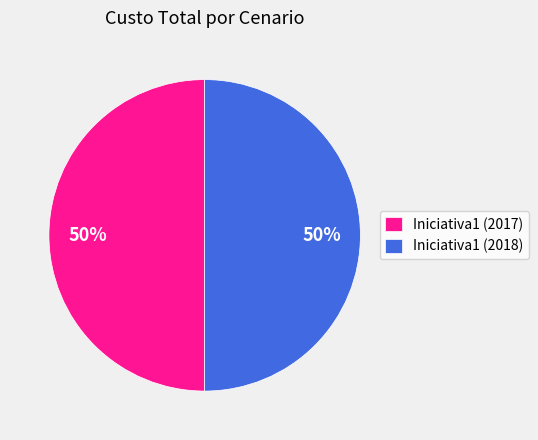

Is it true that Iniciativa1 (2018) is 64% of the pie?

False